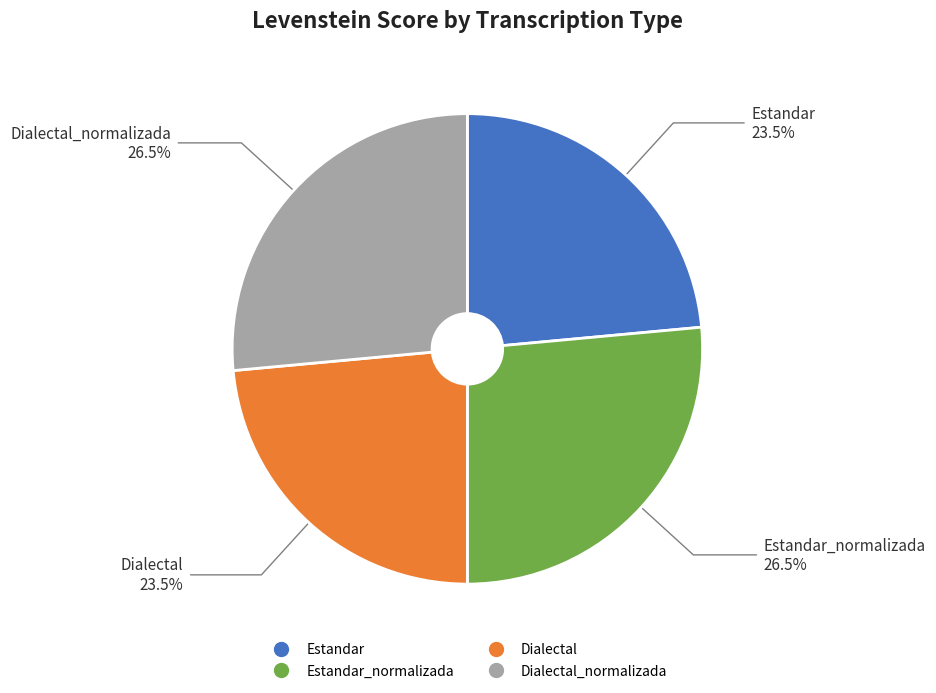

Is there a majority slice in this chart?

No